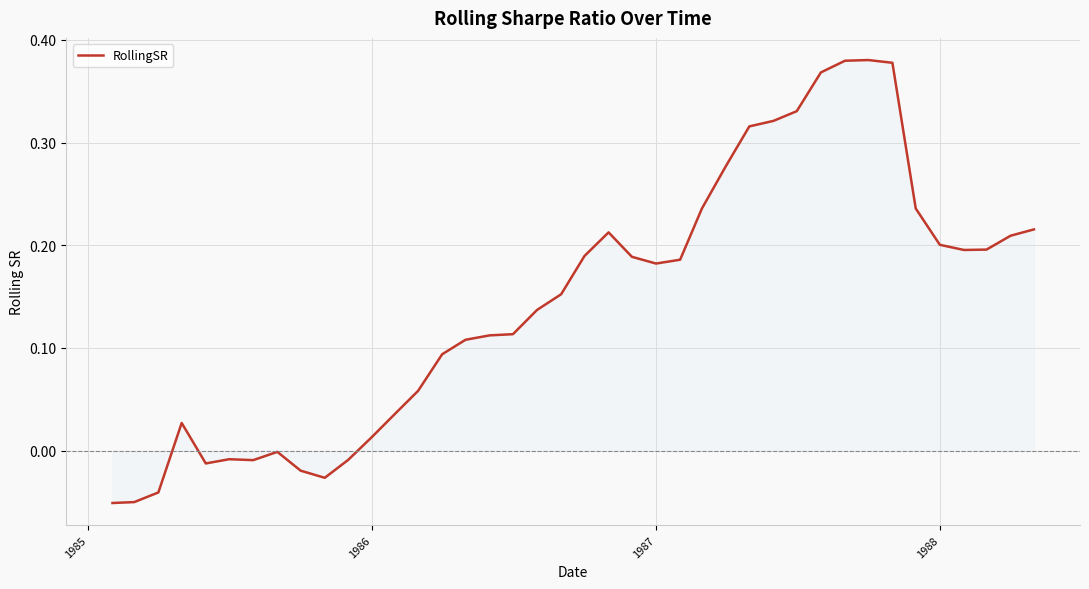

How many categories are shown in the chart?

40